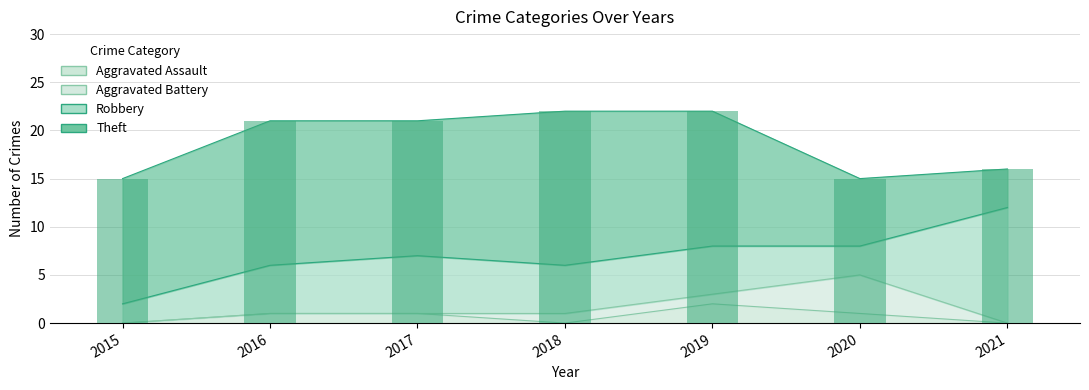

What is the sum of all values?

132